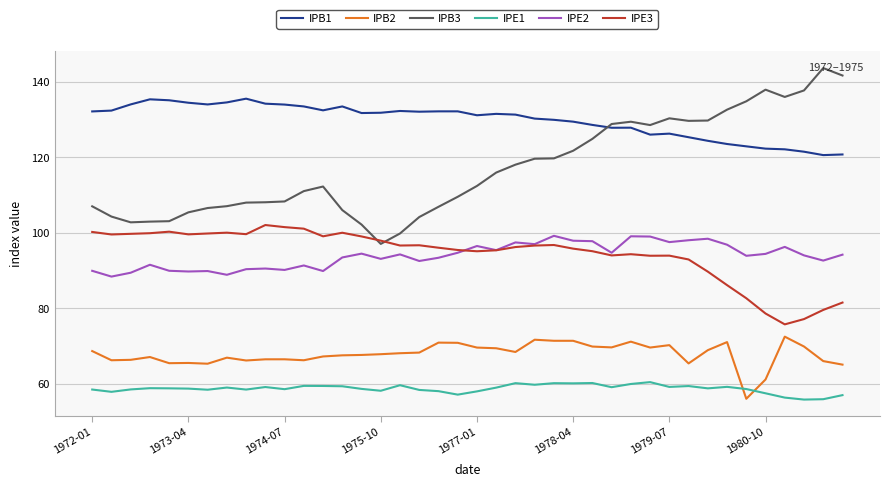

Which series has the widest spread of values?

IPB3